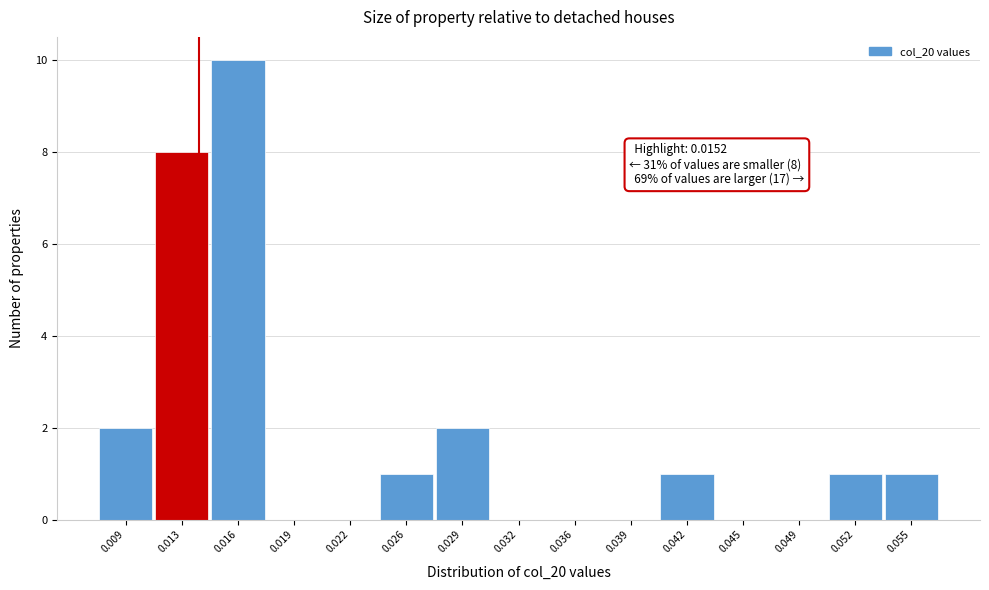

Reading left to right, list all the values displayed in this chart.

0.009=2	0.013=8	0.016=10	0.019=0	0.022=0	0.026=1	0.029=2	0.032=0	0.036=0	0.039=0	0.042=1	0.045=0	0.049=0	0.052=1	0.055=1